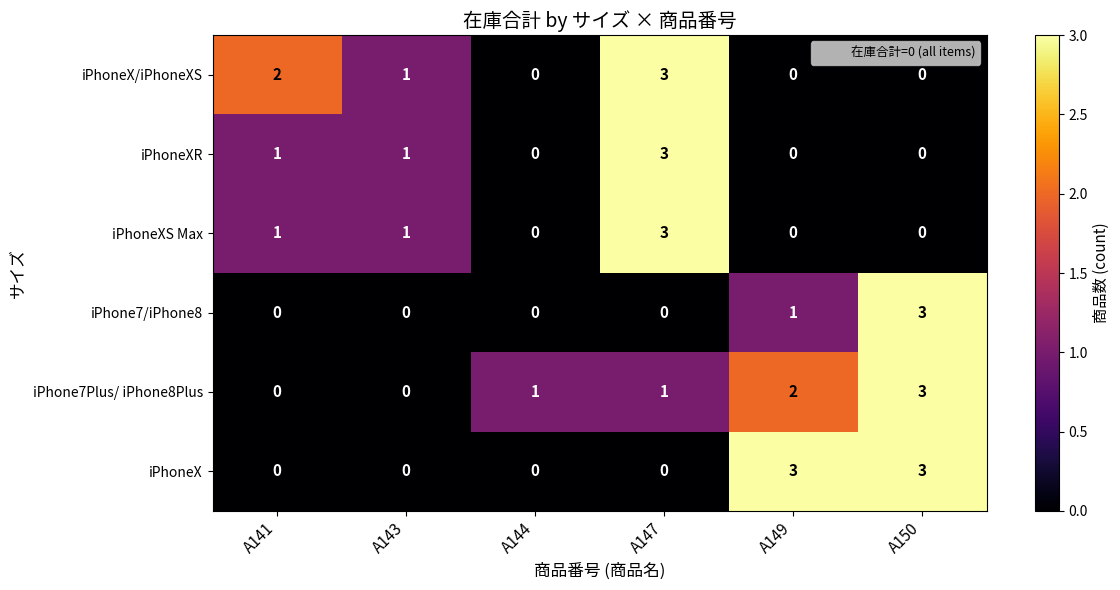

The iPhoneXS Max series shows 0 at A149. True or false?

True